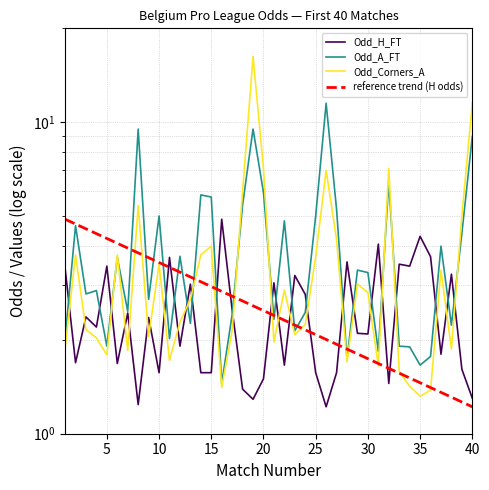

Reading left to right, extract all data points from this chart.

Odd_H_FT: 3.4	1.7	2.4	2.2	3.5	1.7	2.4	1.2	2.4	1.6	3.7	1.9	3.0	1.6	1.6	4.9	2.5	1.4	1.3	1.5	3.0	1.7	3.2	2.8	1.6	1.2	1.6	3.6	2.1	2.1	4.1	1.4	3.5	3.5	4.3	3.7	1.8	3.2	1.6	1.3
Odd_A_FT: 2.0	4.7	2.8	2.9	1.9	3.7	2.5	9.5	2.7	5.0	2.0	3.7	2.3	5.8	5.8	1.4	2.4	5.4	9.5	6.0	2.3	4.8	2.1	2.5	5.0	11.5	5.2	1.7	3.4	3.3	1.8	6.4	1.9	1.9	1.7	1.8	4.0	2.2	4.4	9.0
Odd_Corners_A: 1.9	3.8	2.2	2.0	1.8	3.8	1.9	5.4	2.0	3.5	1.7	2.3	2.7	3.8	4.0	1.4	2.1	6.0	16.2	7.1	2.0	2.9	2.1	2.2	3.7	7.0	4.2	1.7	3.0	2.8	1.6	7.1	1.6	1.4	1.3	1.4	3.4	1.9	5.0	11.5
reference trend (H odds): 4.9	4.7	4.5	4.4	4.2	4.1	3.9	3.8	3.7	3.5	3.4	3.3	3.2	3.1	3.0	2.9	2.8	2.7	2.6	2.5	2.4	2.3	2.2	2.2	2.1	2.0	1.9	1.9	1.8	1.7	1.7	1.6	1.6	1.5	1.5	1.4	1.4	1.3	1.3	1.2